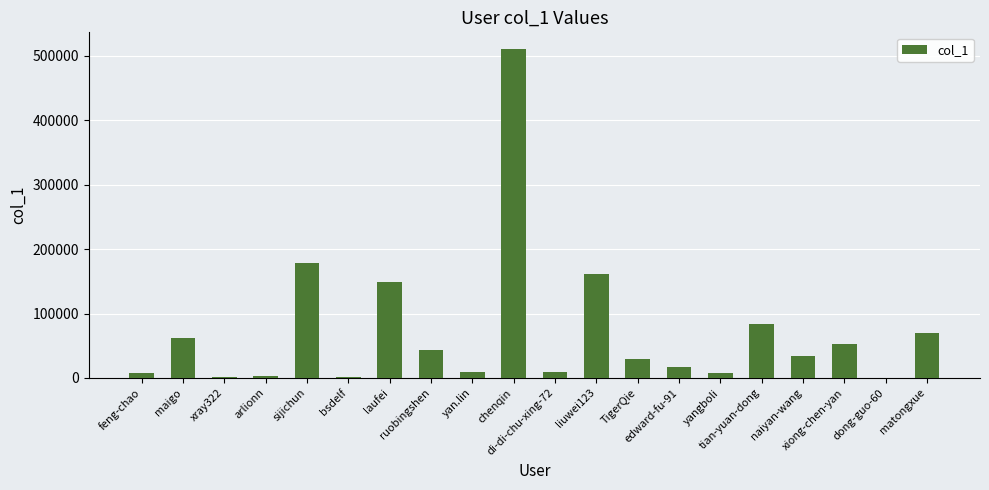

What is the maximum value shown in the chart?

511167